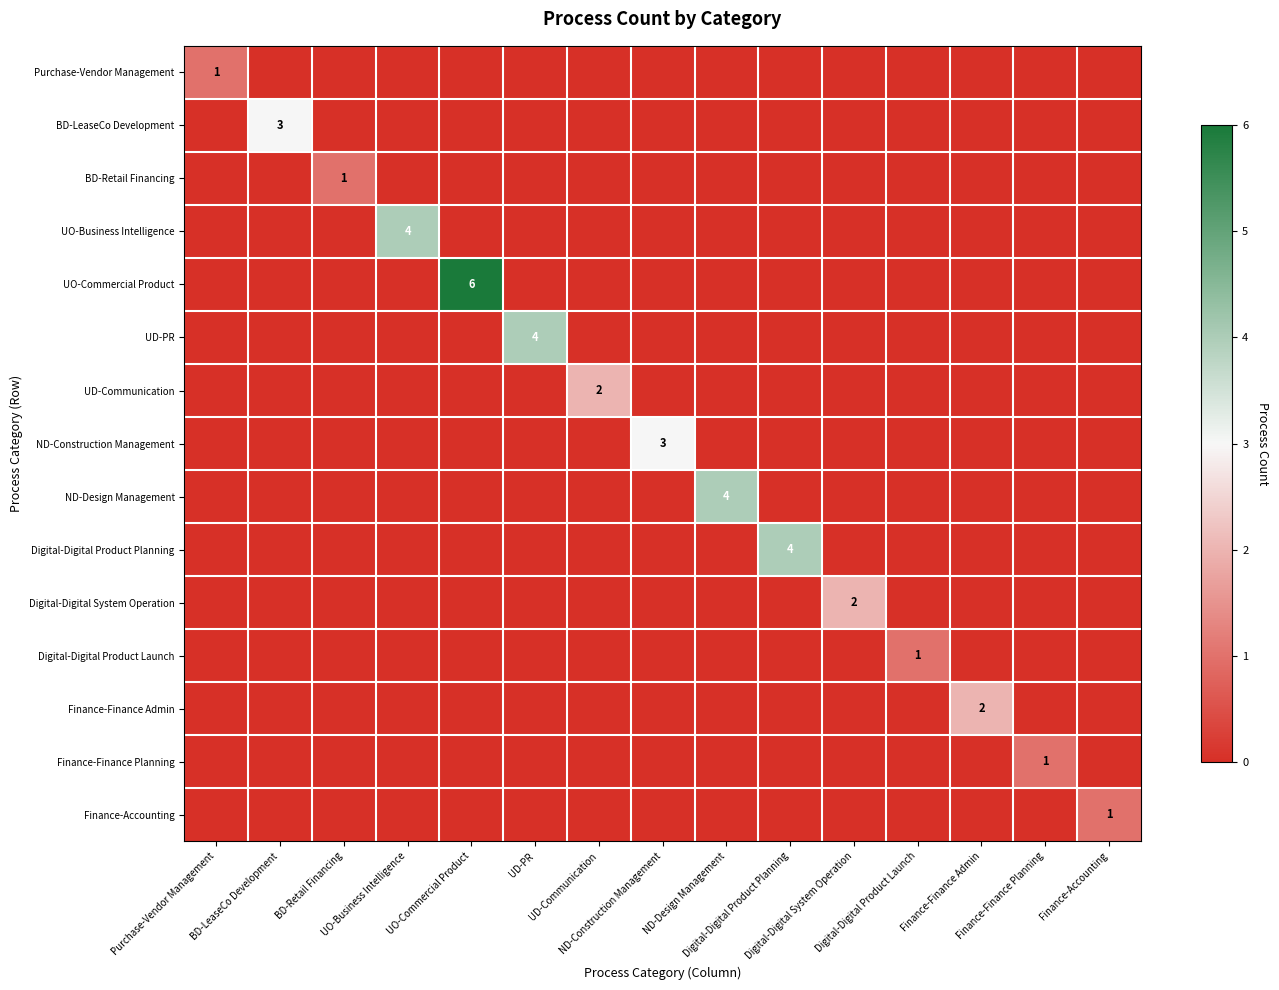

At how many categories does at least one series exceed 4?

1